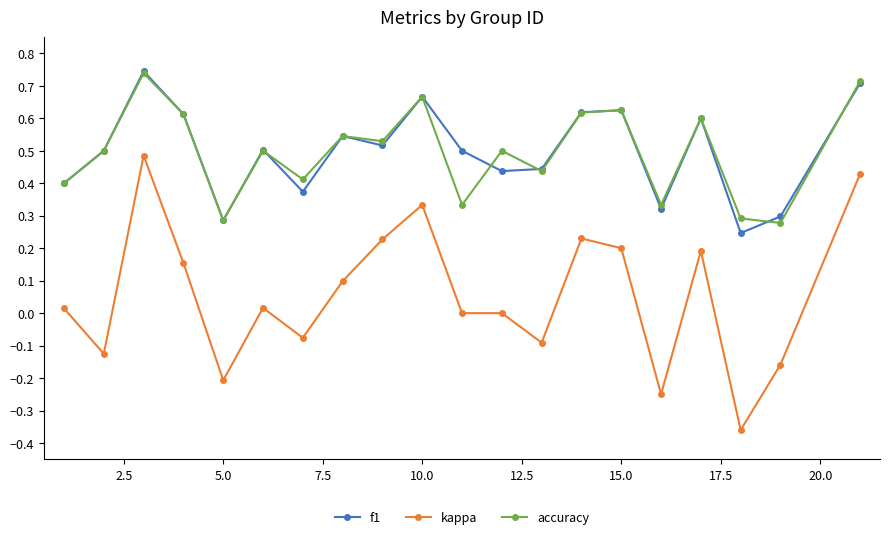

Which series has the widest spread of values?

kappa